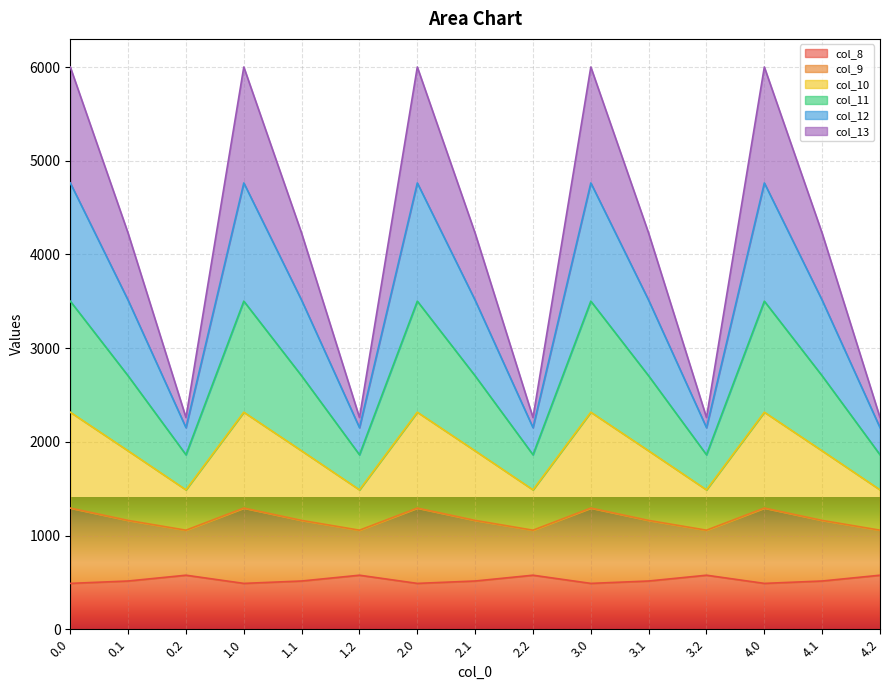

What is the difference between the highest and lowest values at 2.2?

1682.9